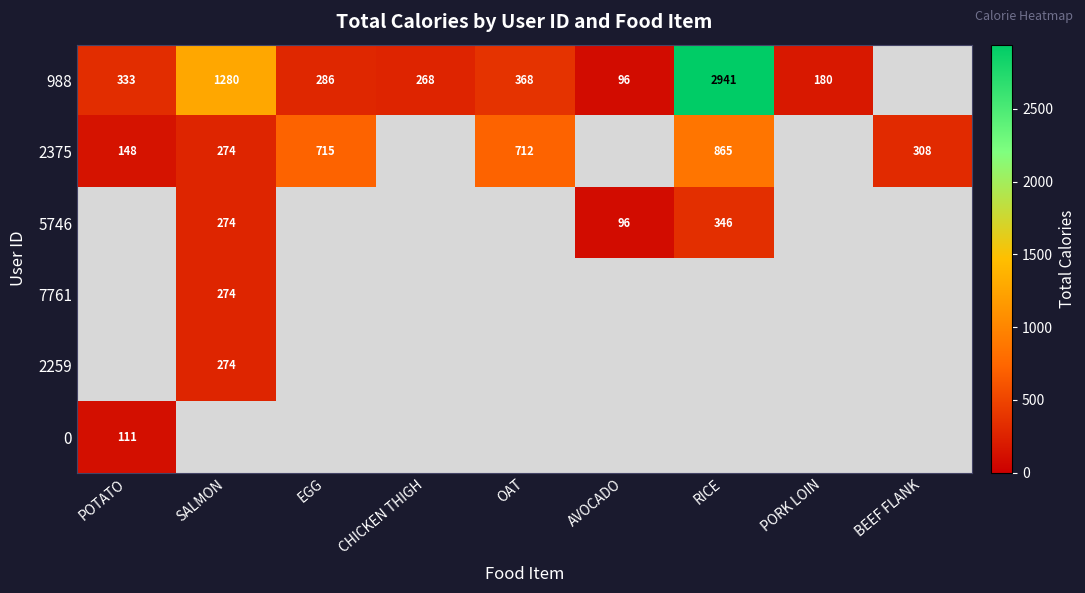

Which has a higher value, PORK LOIN or BEEF FLANK?

BEEF FLANK